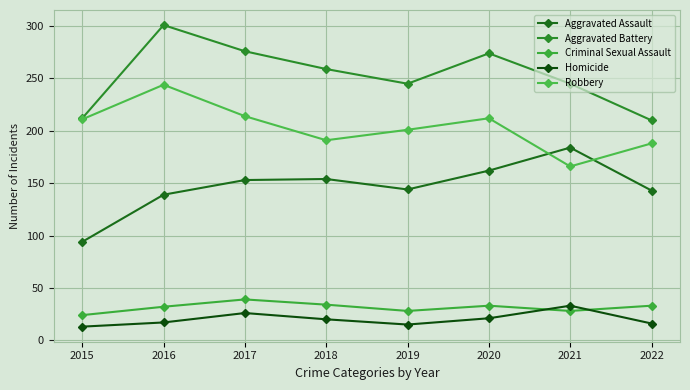

The value of Criminal Sexual Assault at 2021 is 28. True or false?

True